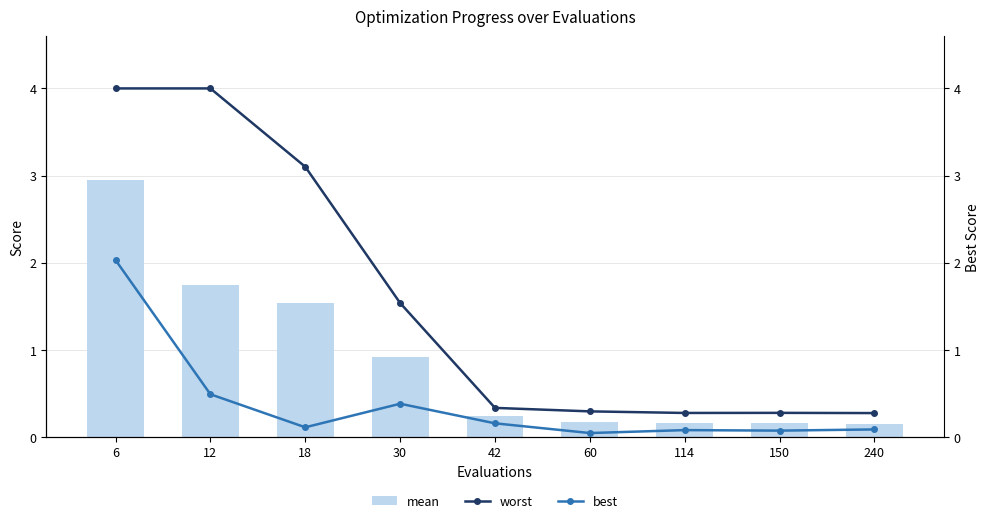

How many categories are shown in the chart?

9